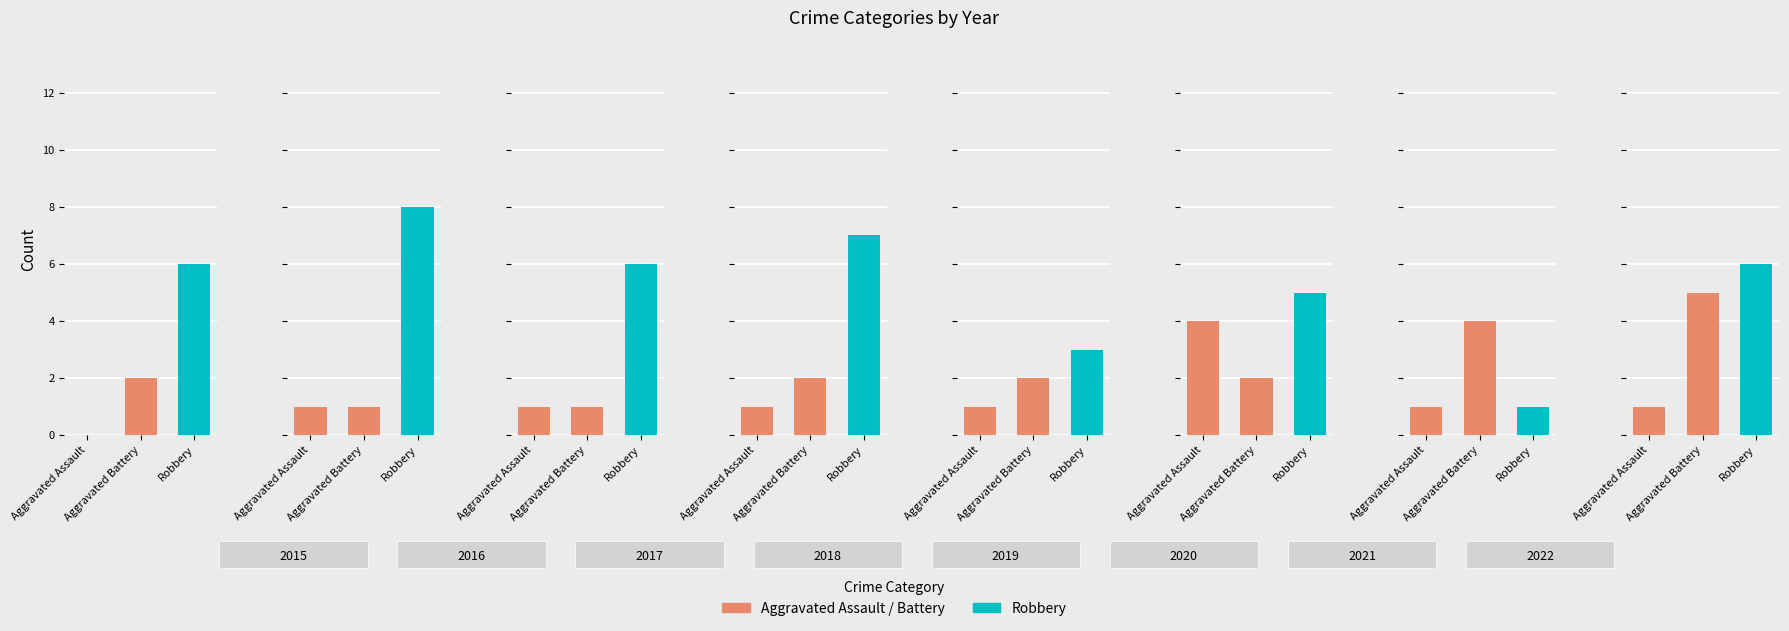

Which series has the largest range (max minus min)?

Robbery